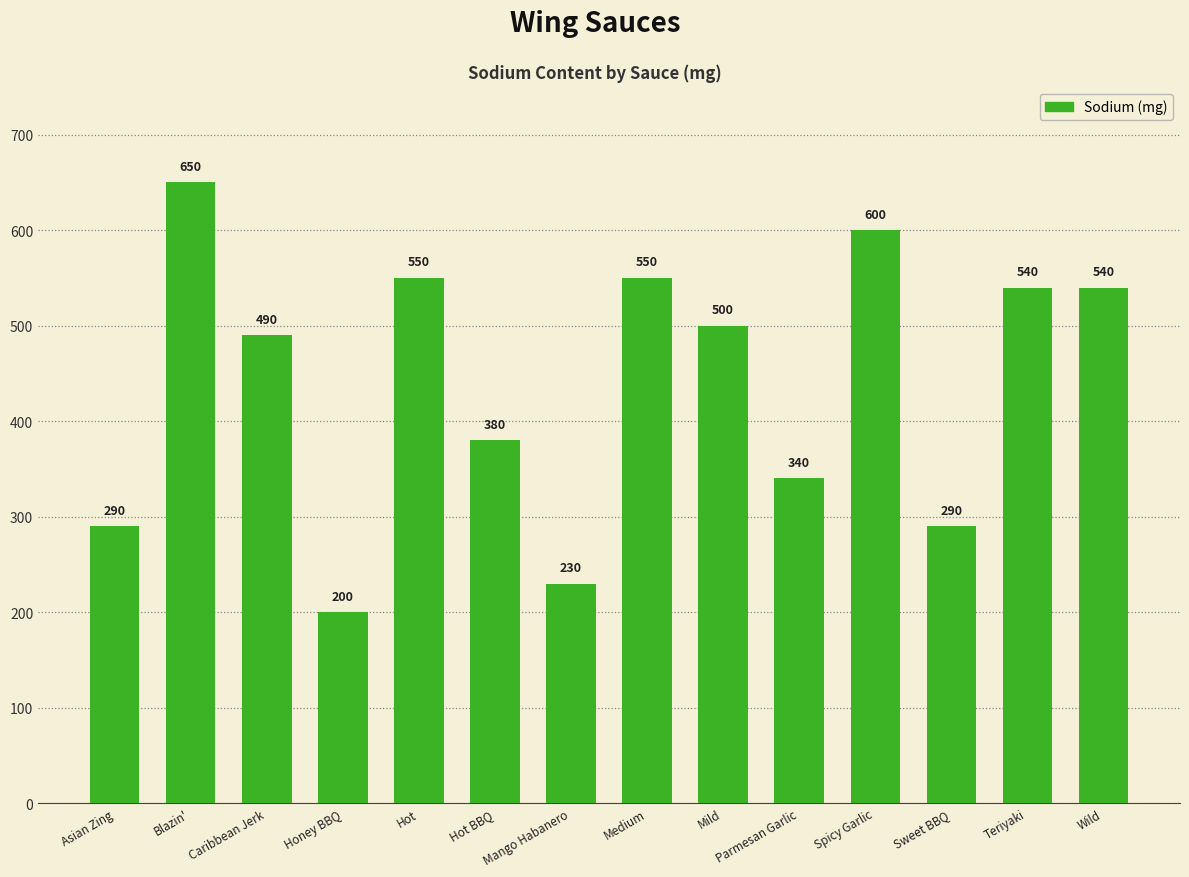

What is the sum of the values at Asian Zing and Parmesan Garlic?

630